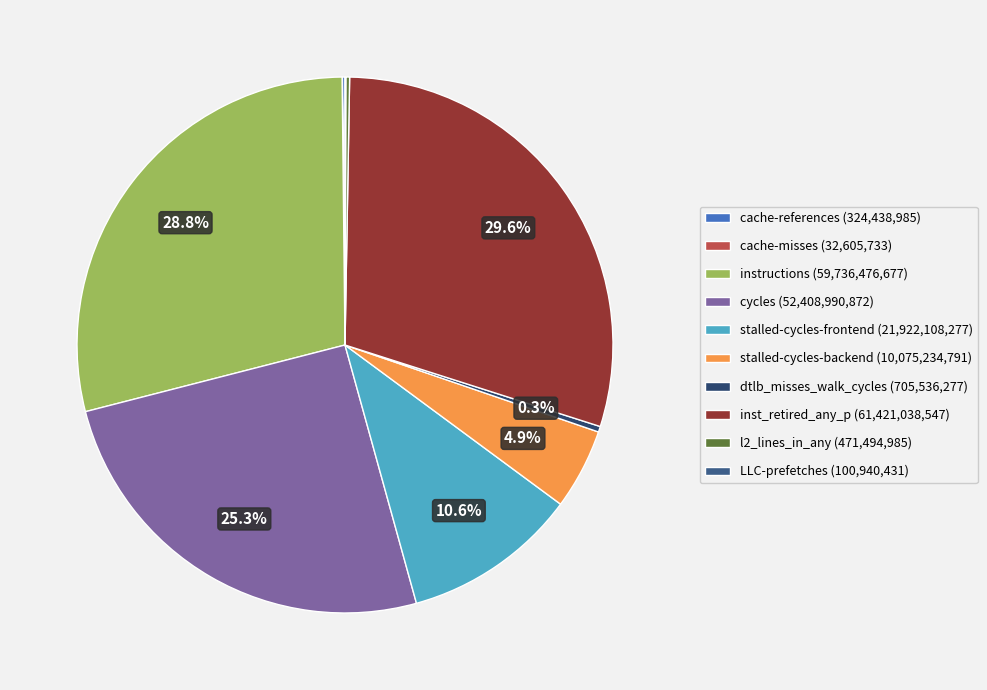

True or false: stalled-cycles-frontend accounts for 11% of the total.

True